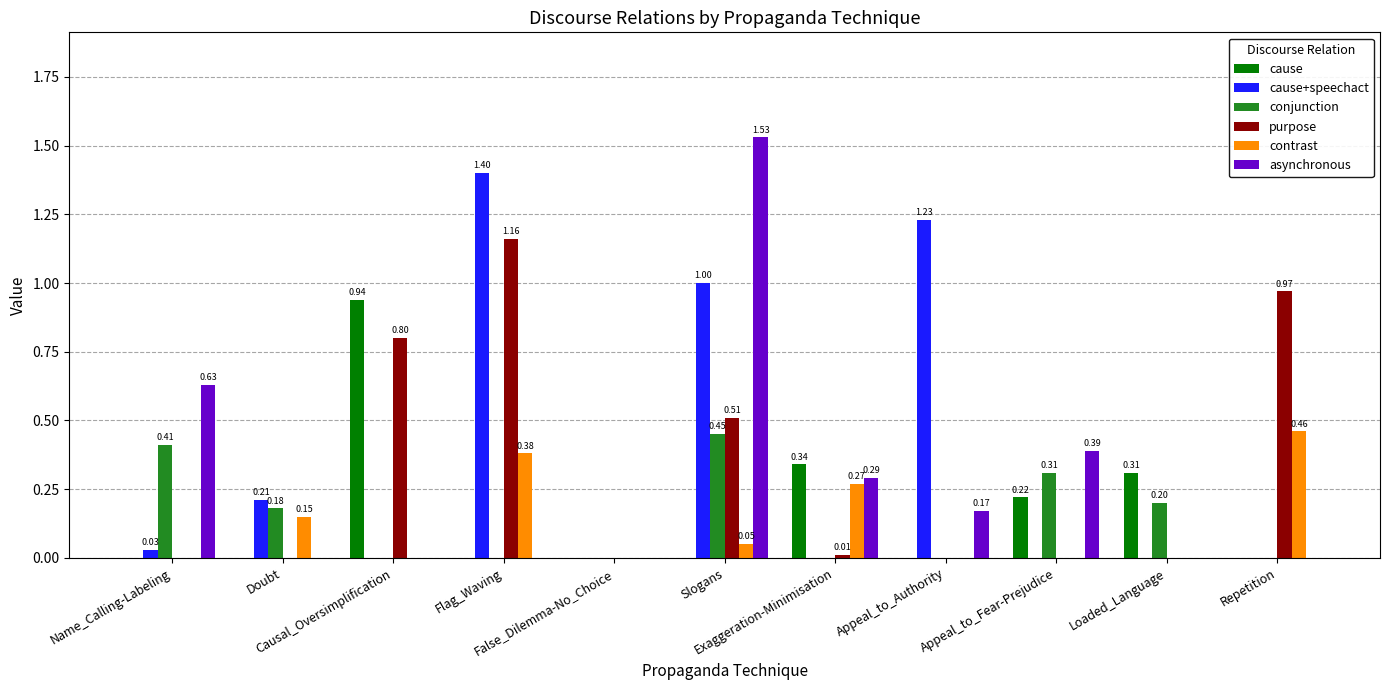

What are all the series names shown in the legend?

cause, cause+speechact, conjunction, purpose, contrast, asynchronous